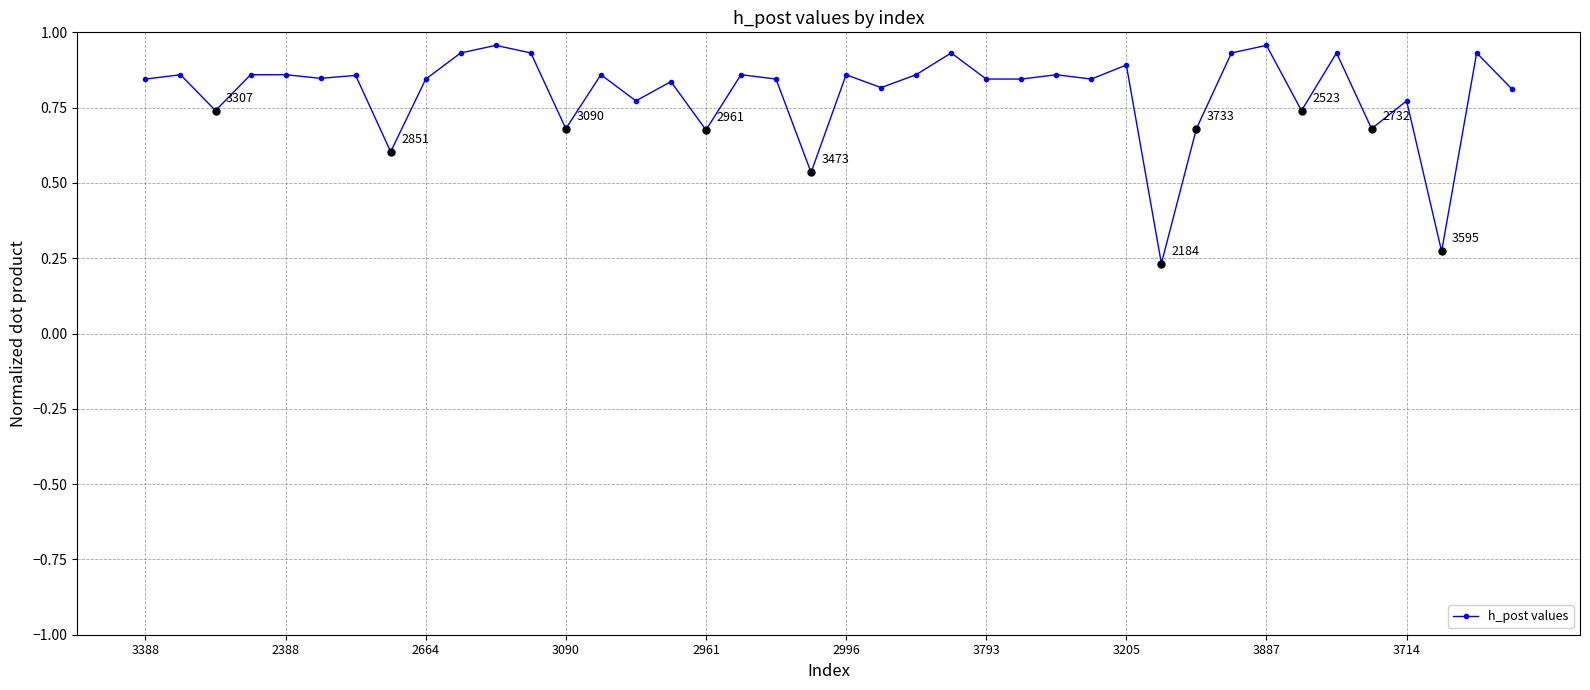

True or false: there are more than 0 points higher than both neighbors.

True